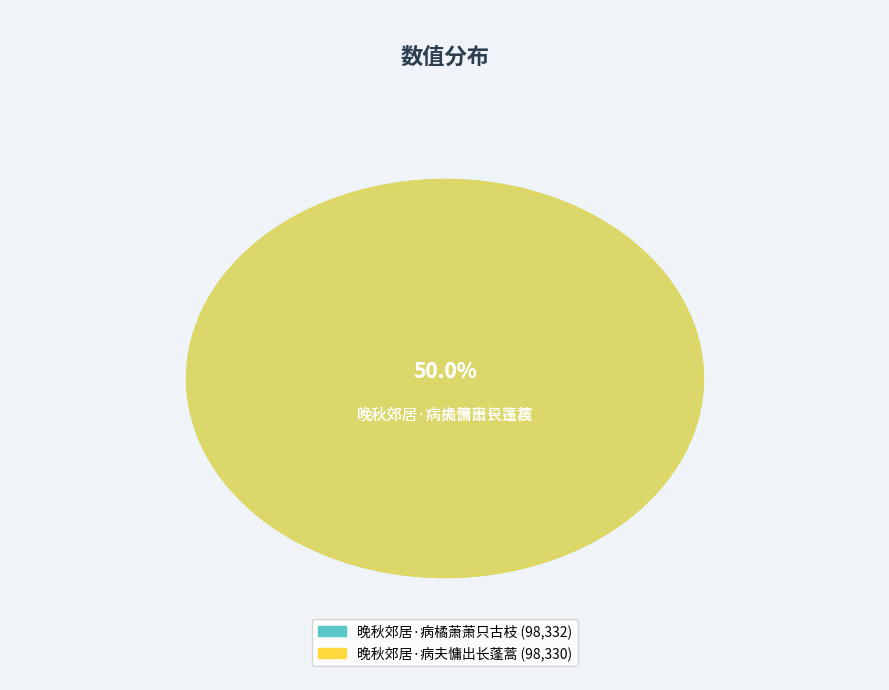

How many segments does this pie chart have?

2